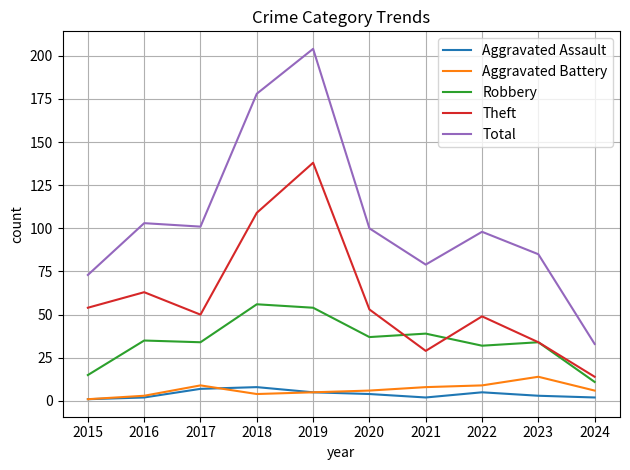

Reading left to right, what are all the values shown in this chart?

Aggravated Assault: 2015=1	2016=2	2017=7	2018=8	2019=5	2020=4	2021=2	2022=5	2023=3	2024=2
Aggravated Battery: 2015=1	2016=3	2017=9	2018=4	2019=5	2020=6	2021=8	2022=9	2023=14	2024=6
Robbery: 2015=15	2016=35	2017=34	2018=56	2019=54	2020=37	2021=39	2022=32	2023=34	2024=11
Theft: 2015=54	2016=63	2017=50	2018=109	2019=138	2020=53	2021=29	2022=49	2023=34	2024=14
Total: 2015=73	2016=103	2017=101	2018=178	2019=204	2020=100	2021=79	2022=98	2023=85	2024=33